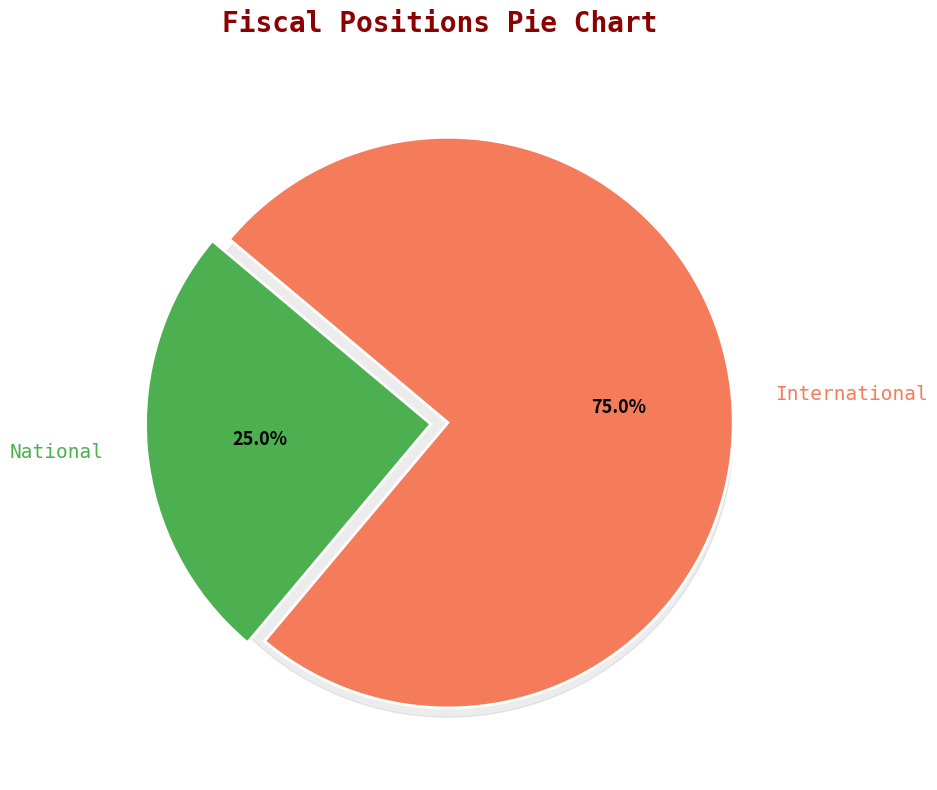

Count the number of slices in the pie.

2